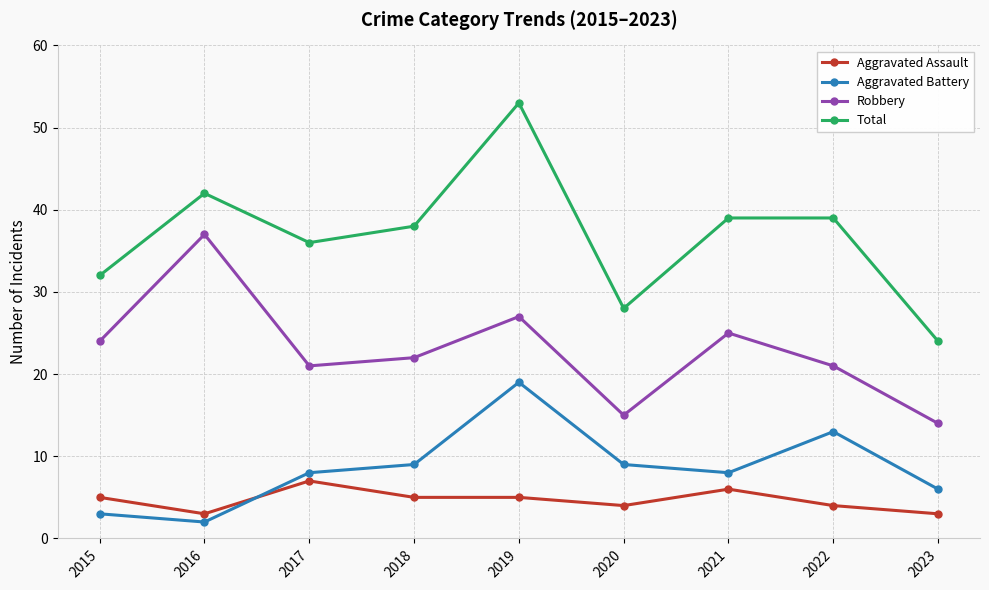

Read the Aggravated Assault value at 2017.

7